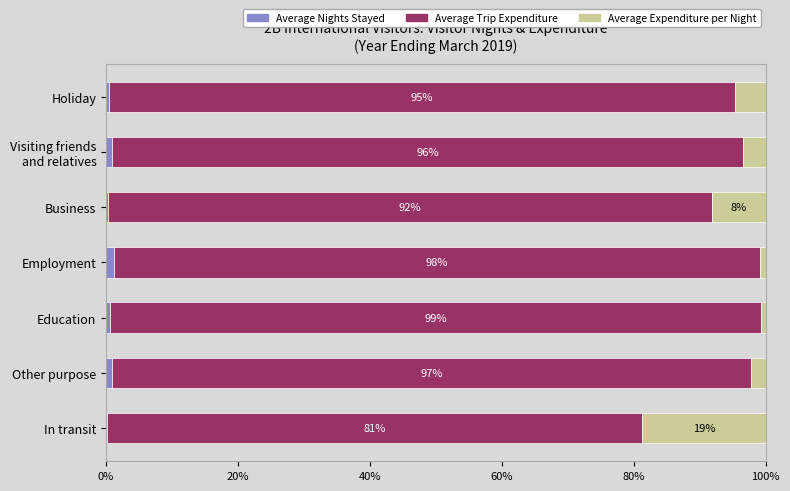

How many data points does each series have?

7